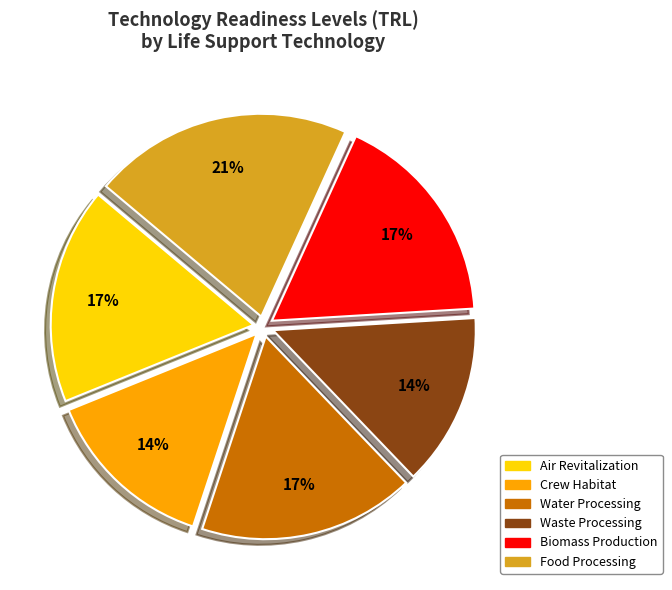

How many slices are in this pie chart?

6